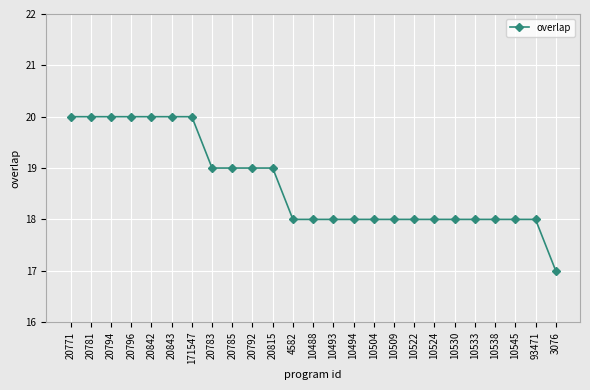

What is the minimum value shown in the chart?

17